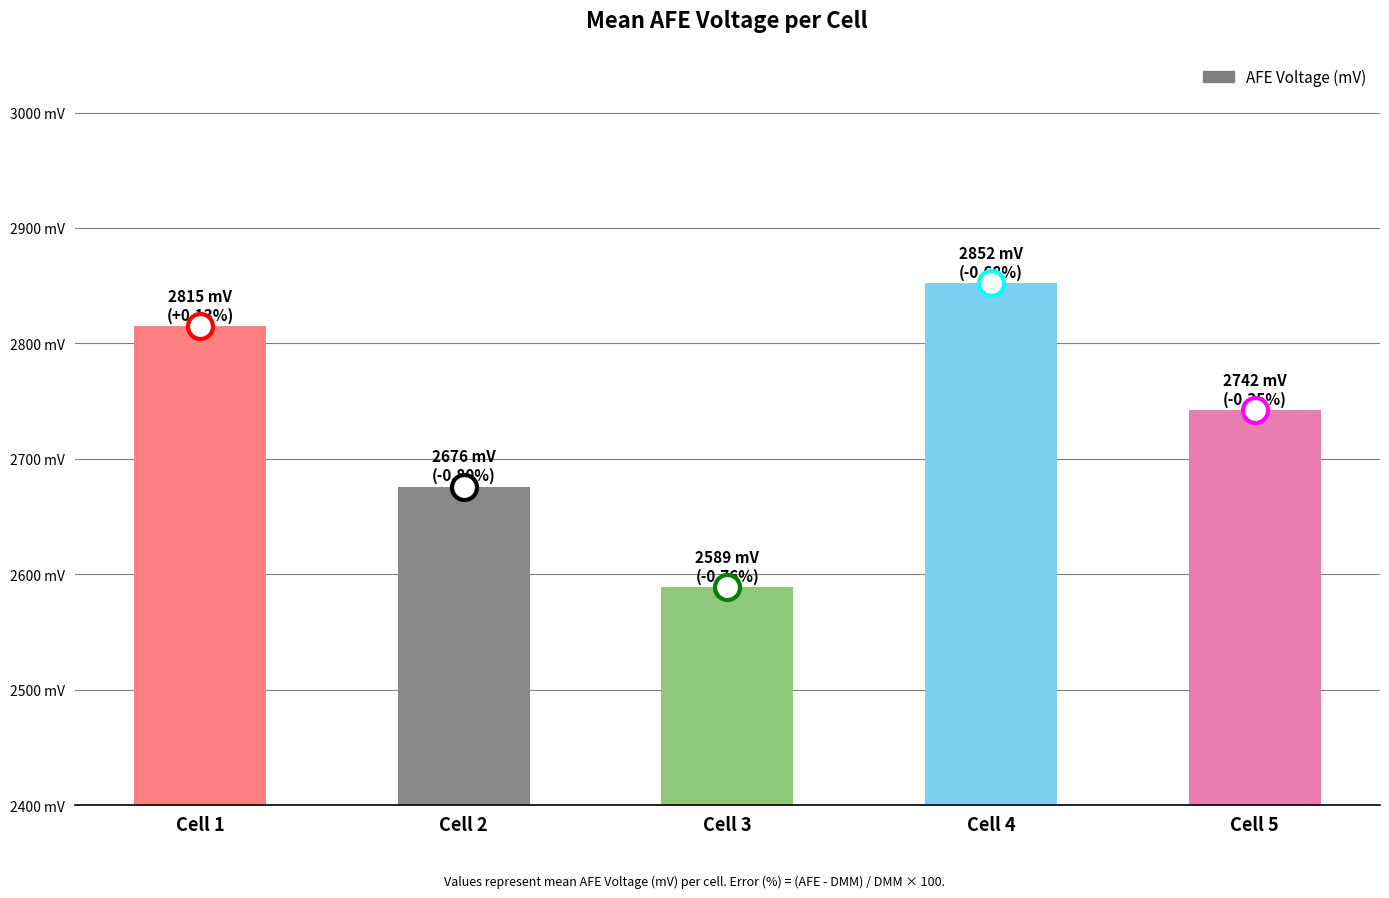

Does the chart contain any negative values?

No